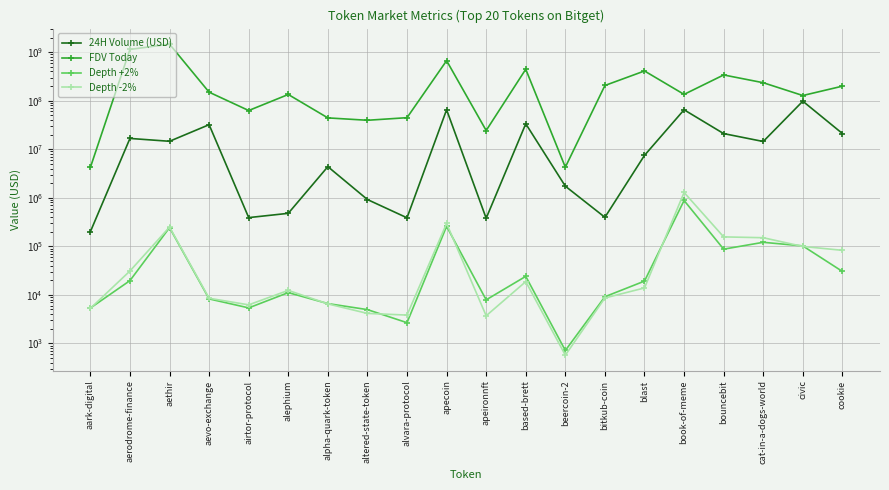

Read the FDV Today value at civic.

127803029.0